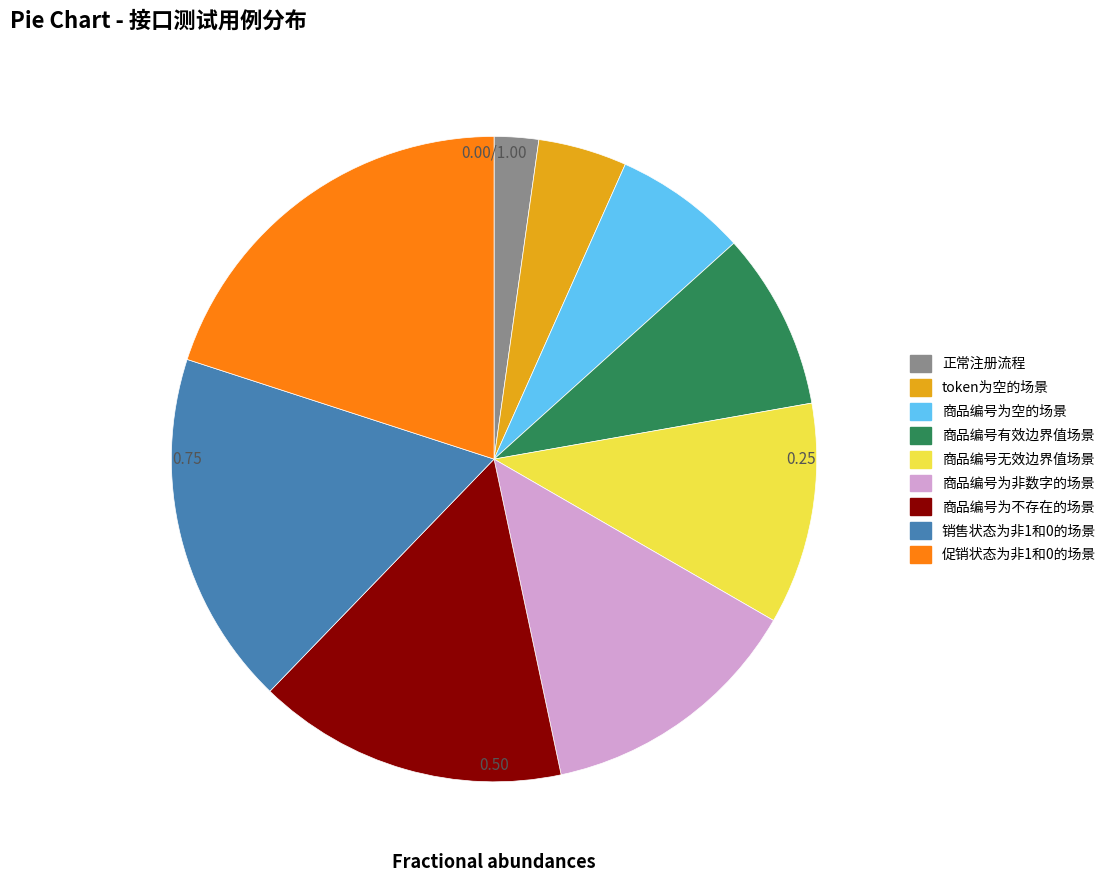

How much of the chart is everything except 商品编号为空的场景?

93.3%